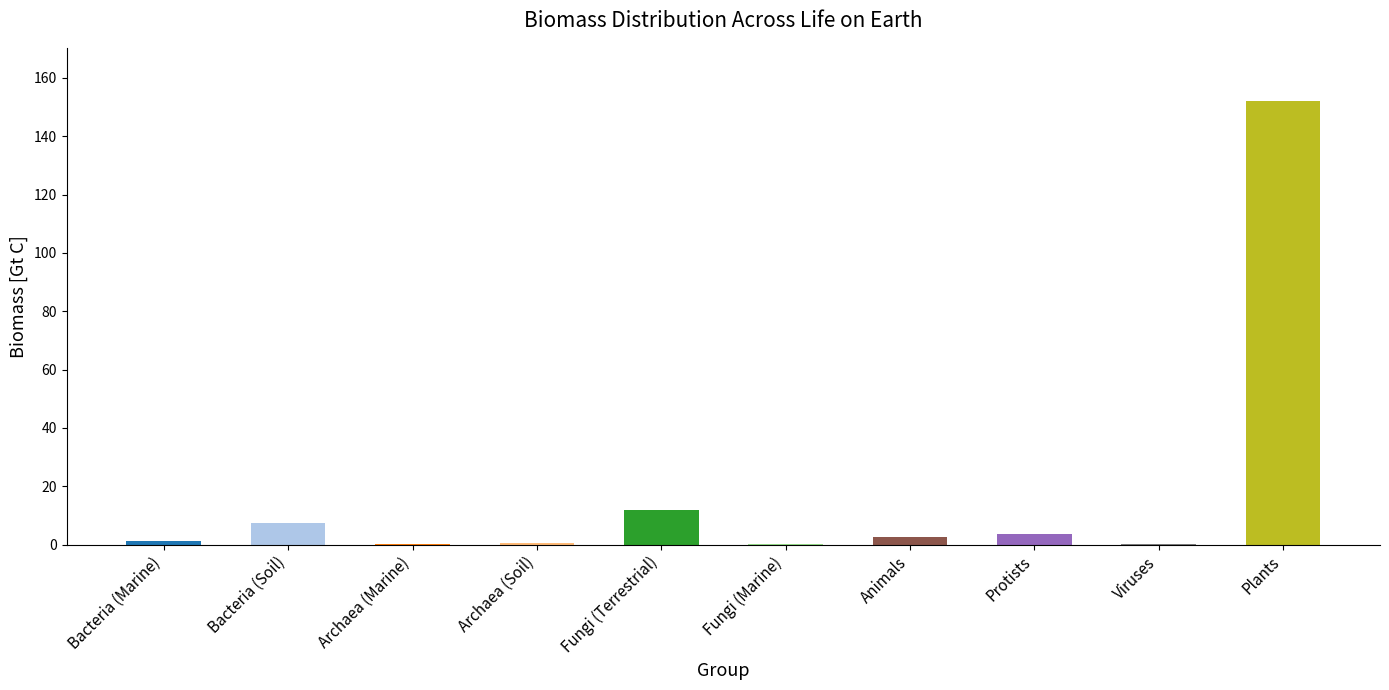

What is the greatest value displayed?

152.1